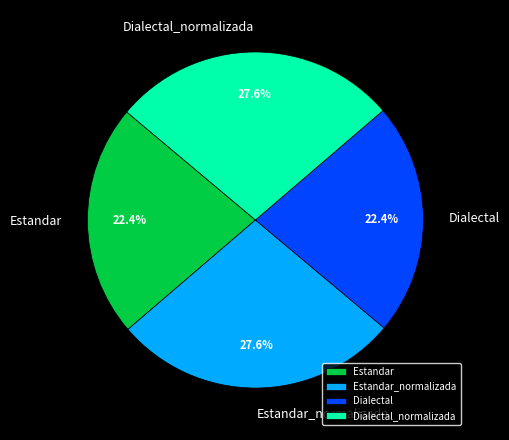

Is there any slice that represents more than half of the pie?

No